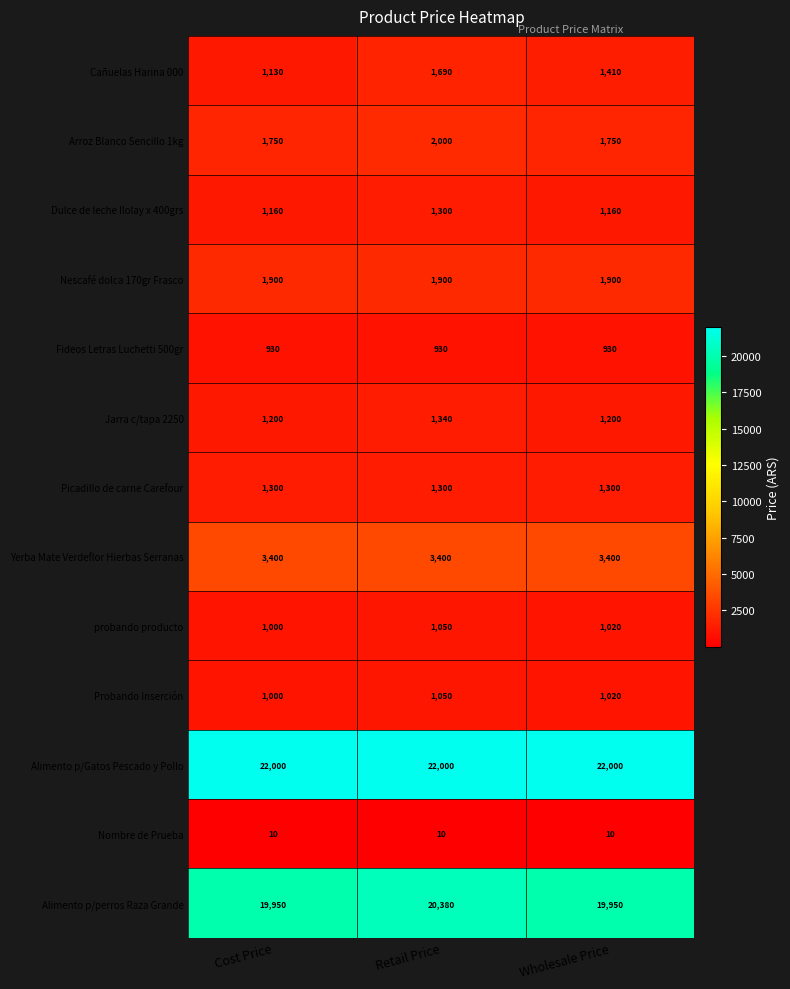

How many distinct data groups are displayed?

13